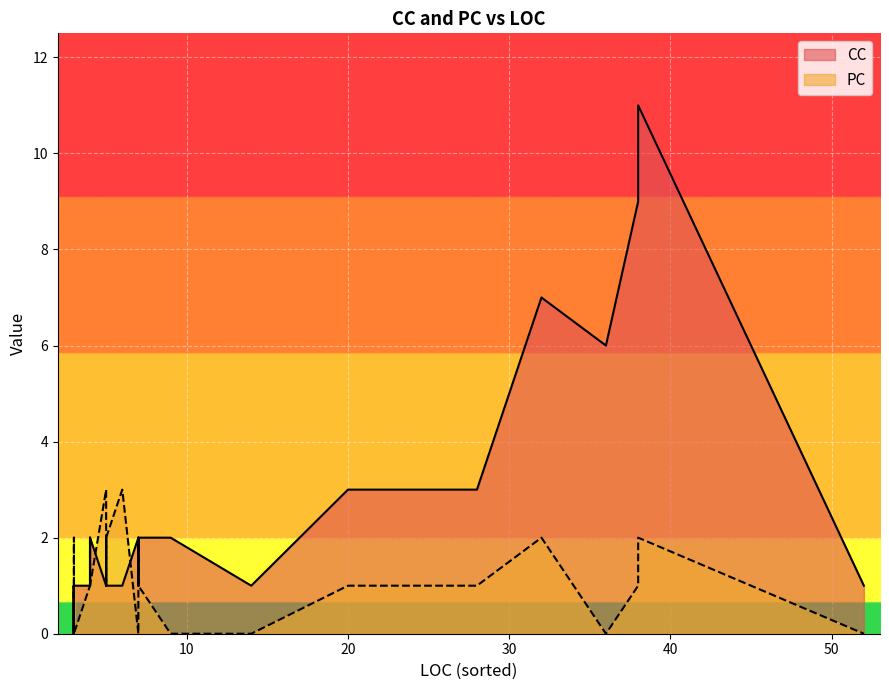

What is the total value across all series at 4?

3